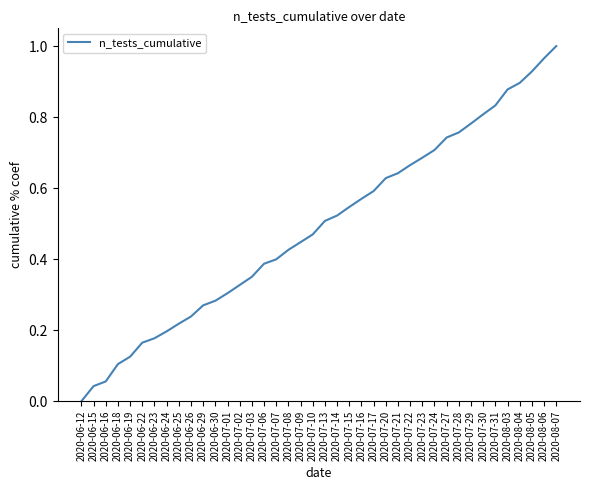

List the labels in order of value, smallest first.

2020-06-12, 2020-06-15, 2020-06-16, 2020-06-18, 2020-06-19, 2020-06-22, 2020-06-23, 2020-06-24, 2020-06-25, 2020-06-26, 2020-06-29, 2020-06-30, 2020-07-01, 2020-07-02, 2020-07-03, 2020-07-06, 2020-07-07, 2020-07-08, 2020-07-09, 2020-07-10, 2020-07-13, 2020-07-14, 2020-07-15, 2020-07-16, 2020-07-17, 2020-07-20, 2020-07-21, 2020-07-22, 2020-07-23, 2020-07-24, 2020-07-27, 2020-07-28, 2020-07-29, 2020-07-30, 2020-07-31, 2020-08-03, 2020-08-04, 2020-08-05, 2020-08-06, 2020-08-07